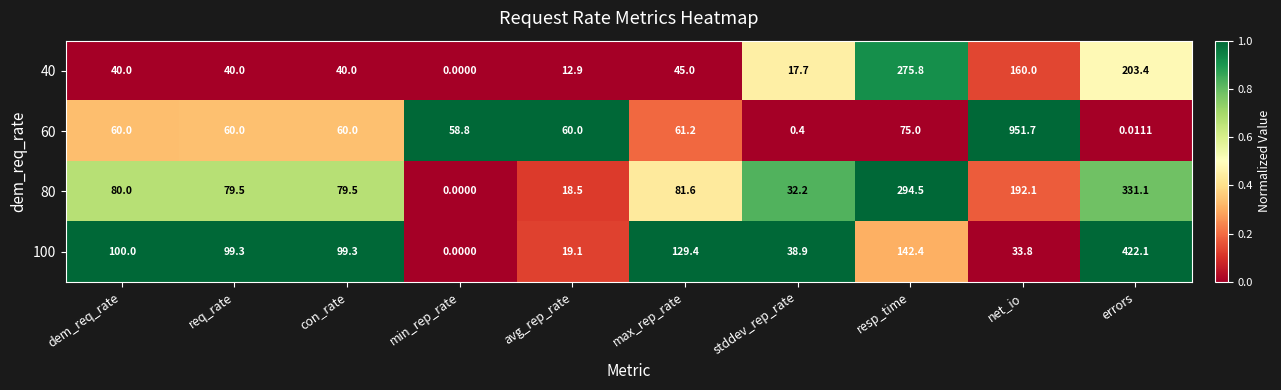

At which category is the sum across all series the highest?

net_io